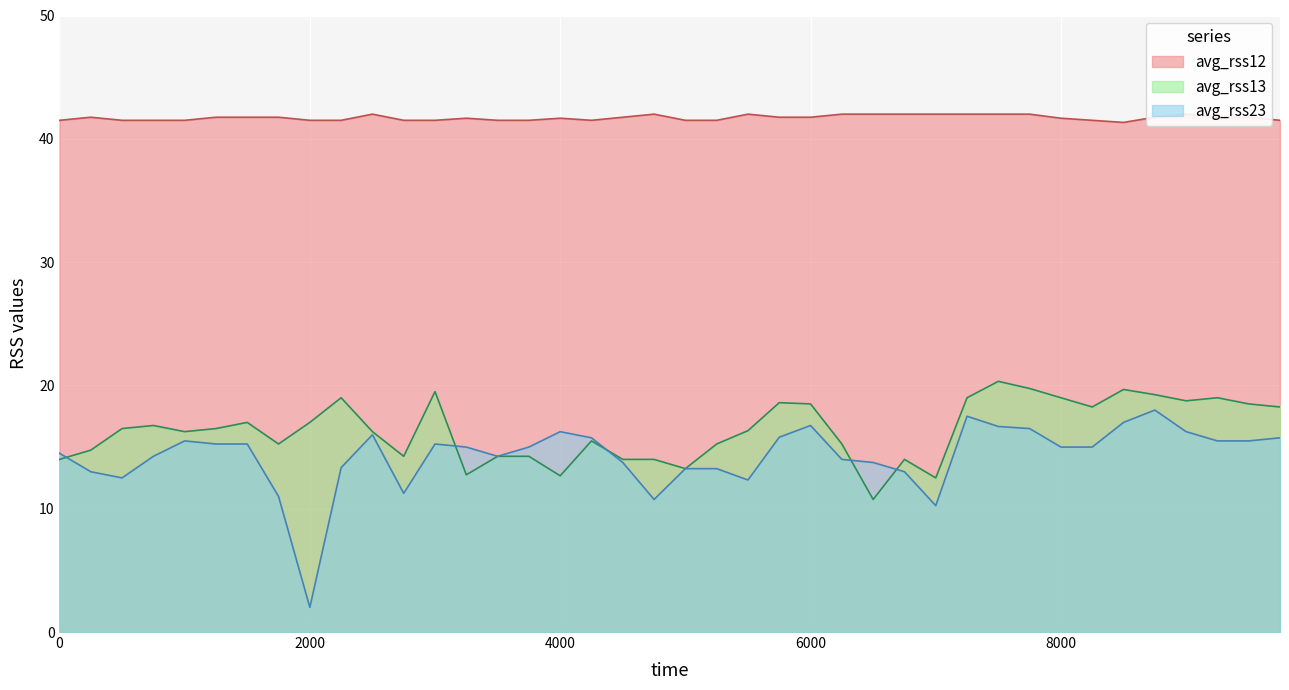

The avg_rss23 series shows 8.1 at 4000. True or false?

False